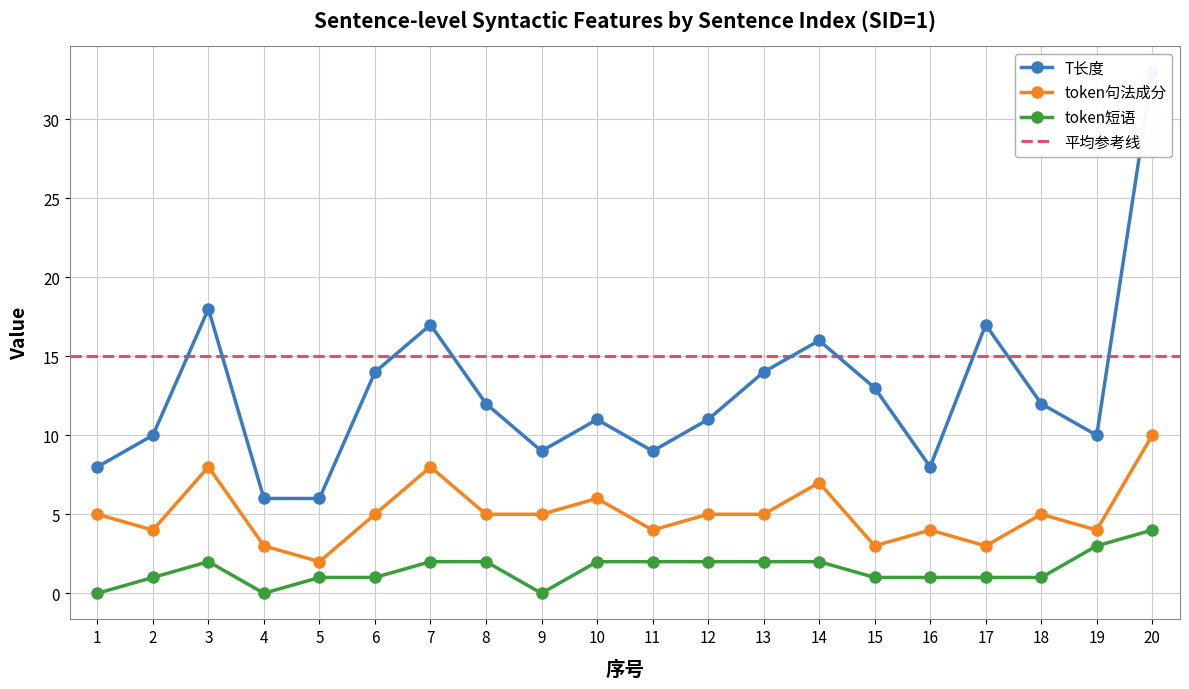

Which has a higher value, 3 or 12?

3